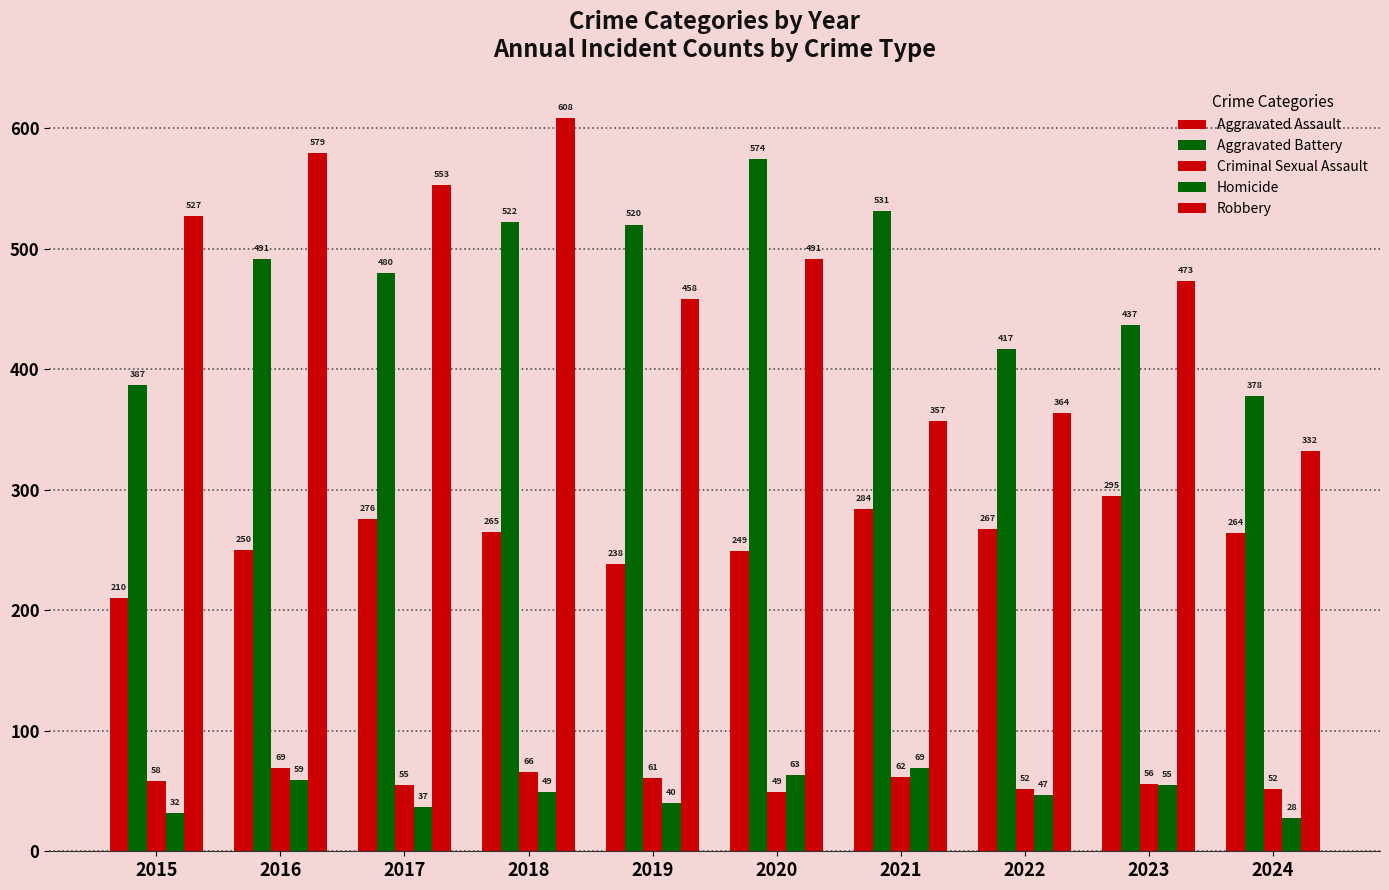

What is the sum of the Aggravated Assault values at 2024 and 2020?

513